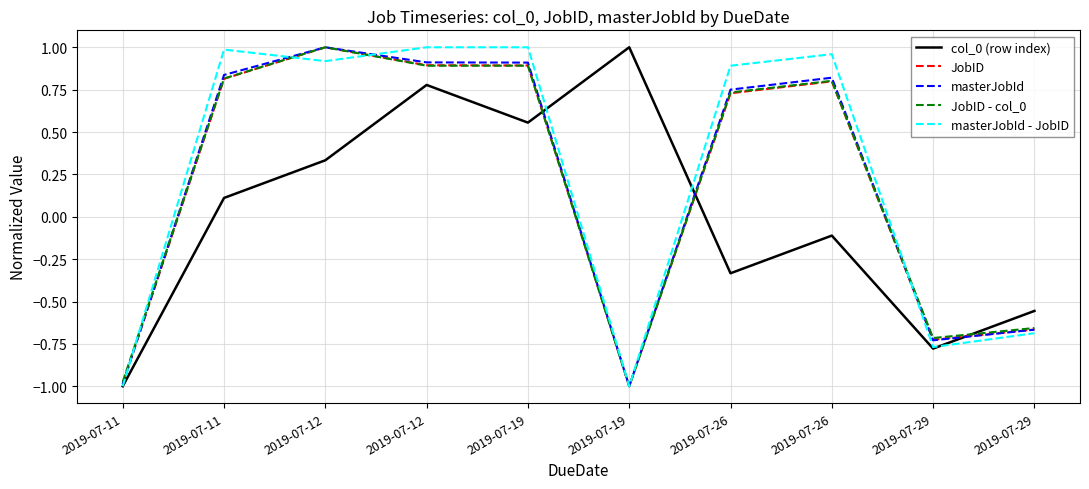

What are all the series names shown in the legend?

col_0 (row index), JobID, masterJobId, JobID - col_0, masterJobId - JobID